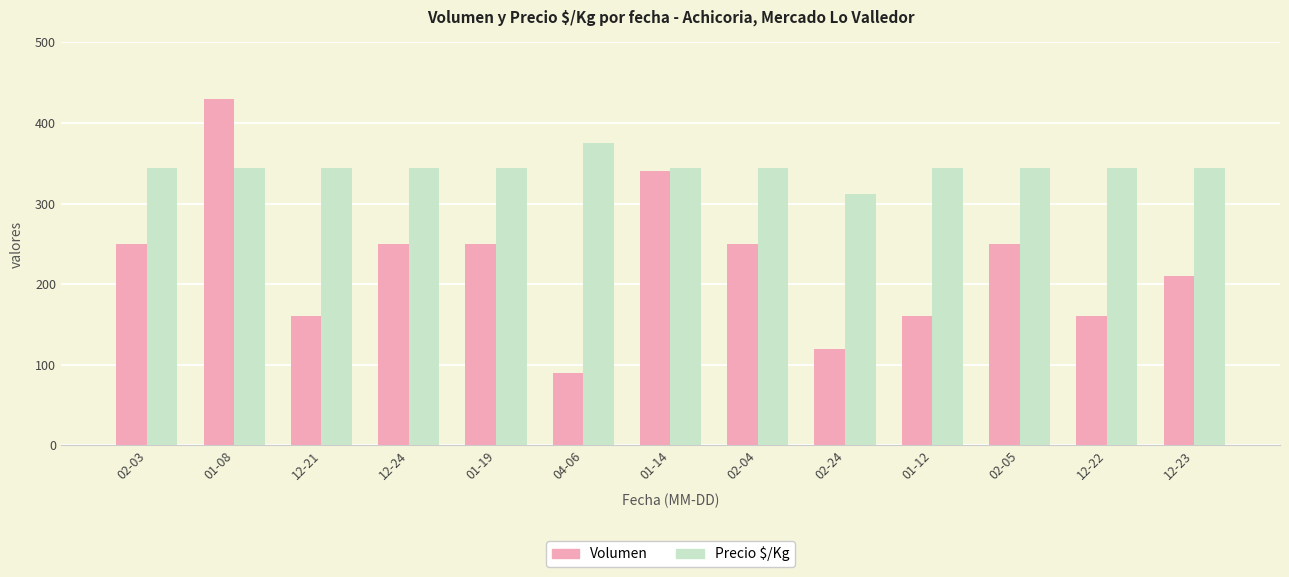

What is the lowest value of the Volumen series?

90